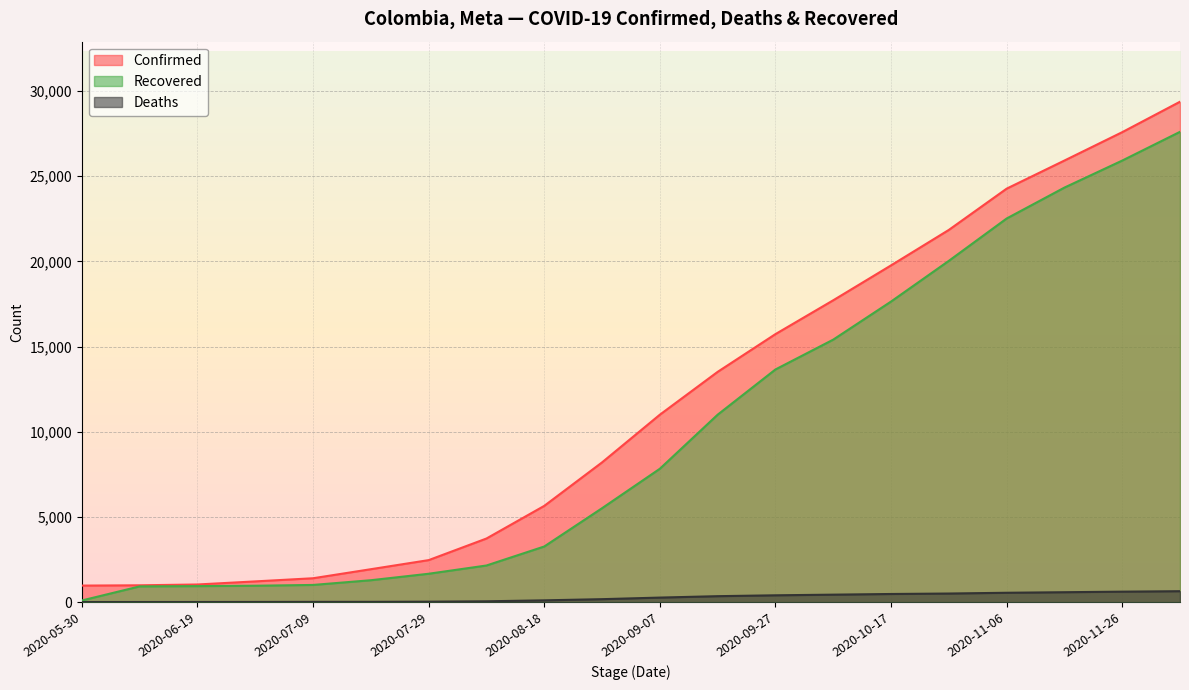

The Confirmed series shows 19767 at 2020-10-17. True or false?

True